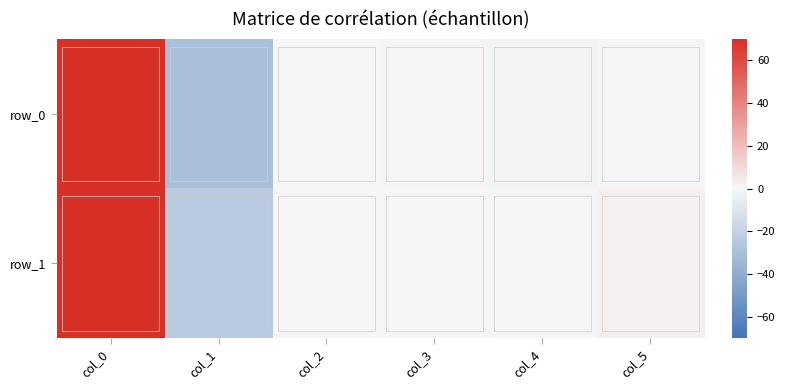

Reading left to right, extract all data points from this chart.

row_0: col_0=69.5	col_1=-29.8	col_2=0.1	col_3=0.6	col_4=-2.1	col_5=-0.8
row_1: col_0=70.0	col_1=-23.8	col_2=0.0	col_3=0.0	col_4=-0.8	col_5=2.4